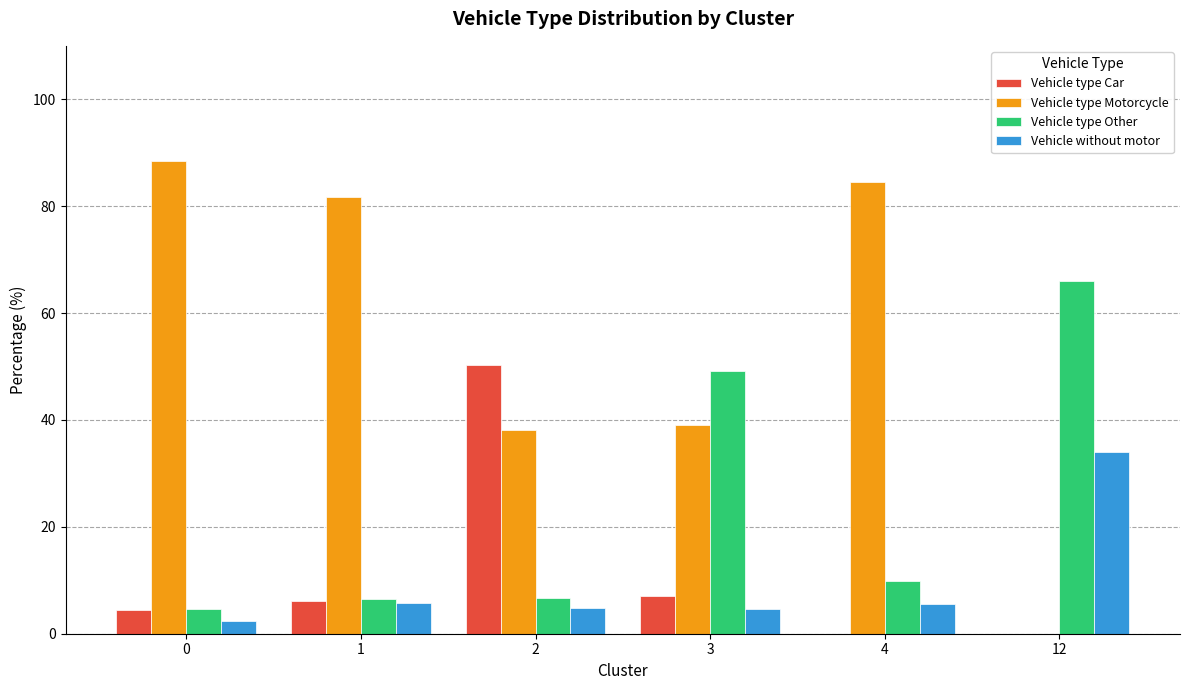

Are the bars grouped side by side (vs. stacked)?

Yes